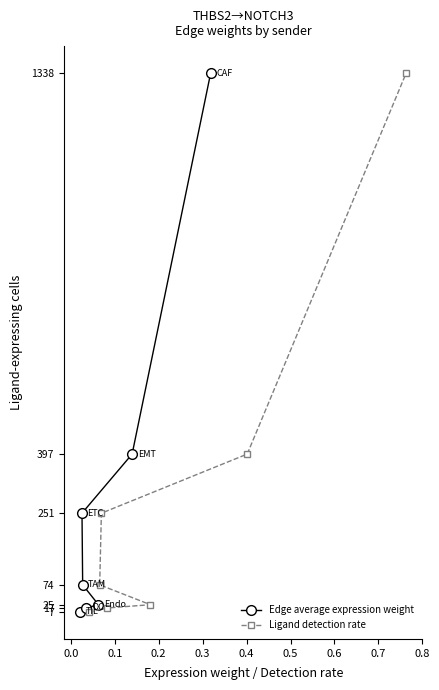

True or false: Ligand detection rate and Edge average expression weight intersect in this chart.

False